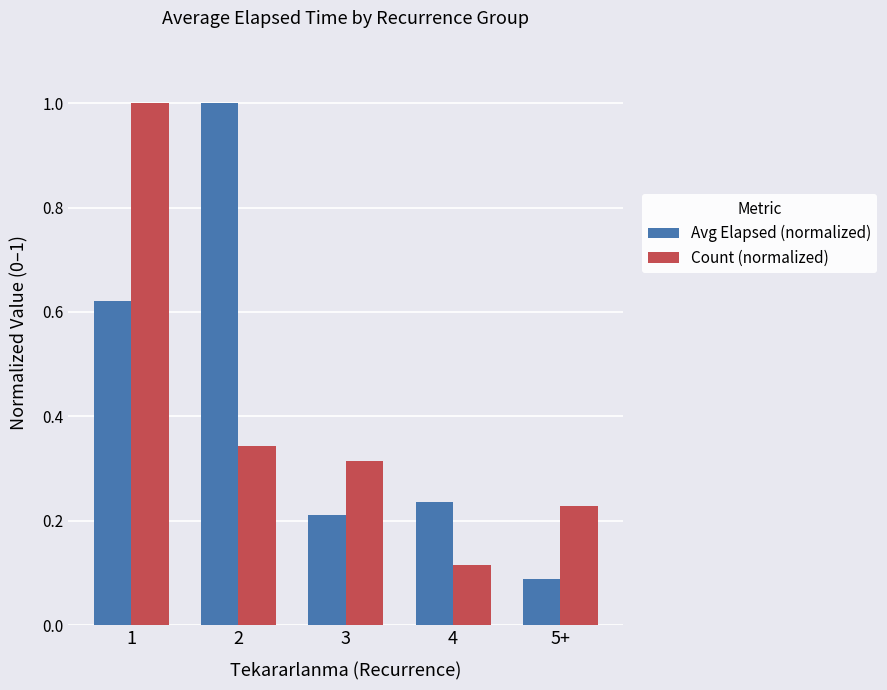

True or false: Avg Elapsed (normalized) has a value of 1.4 at 2.

False